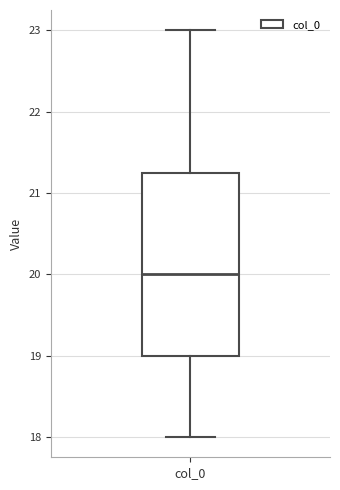

Where does the upper whisker of the box for col_0 end on the y-axis? The values are not printed on the chart, so give them approximately, as read against the axis.

23.0